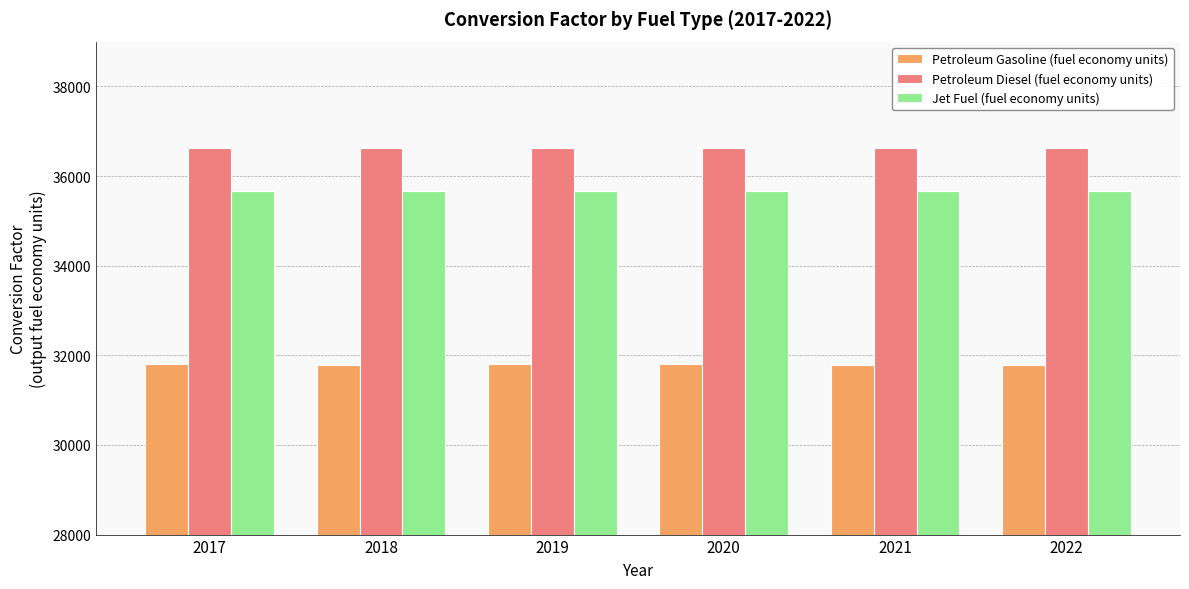

What is the spread (max minus min) of values at 2022?

4853.2